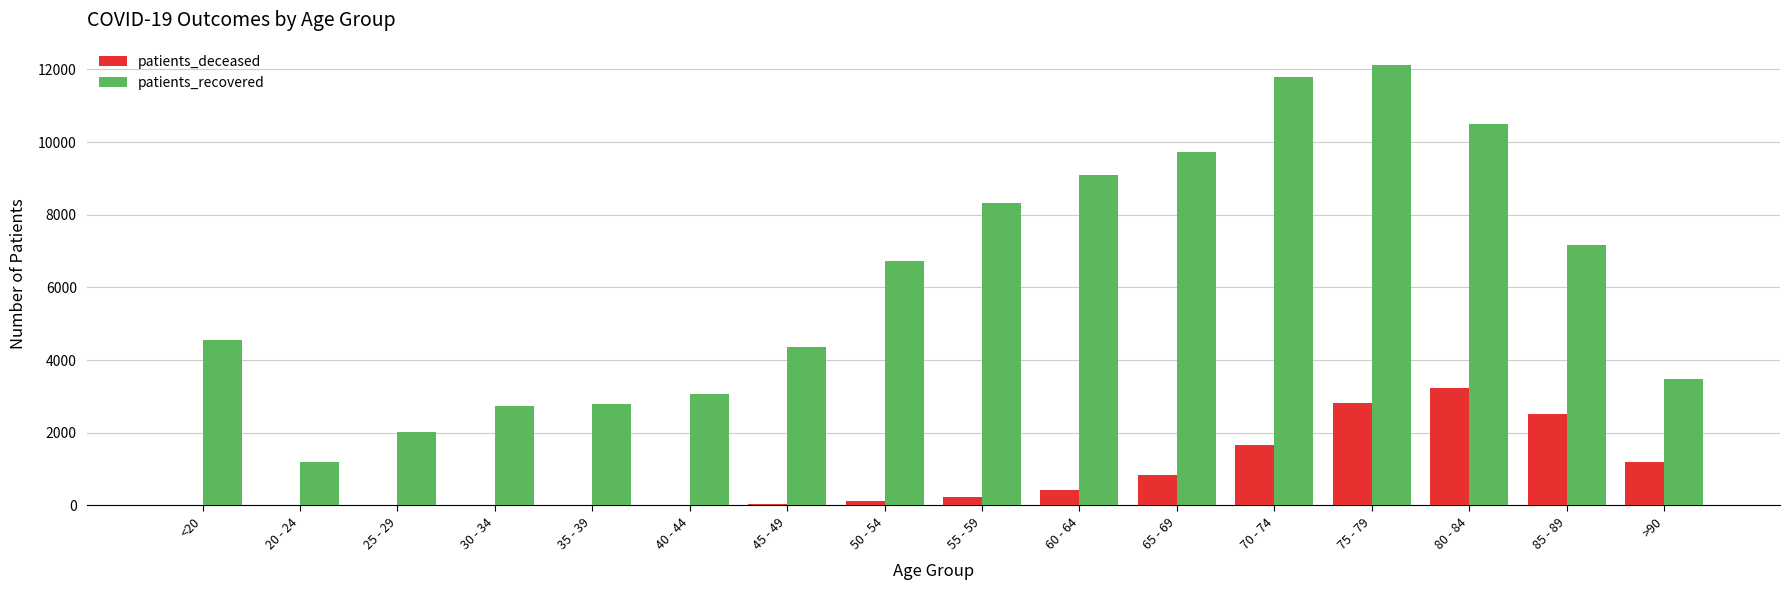

What is the sum of all patients_recovered values?

99629